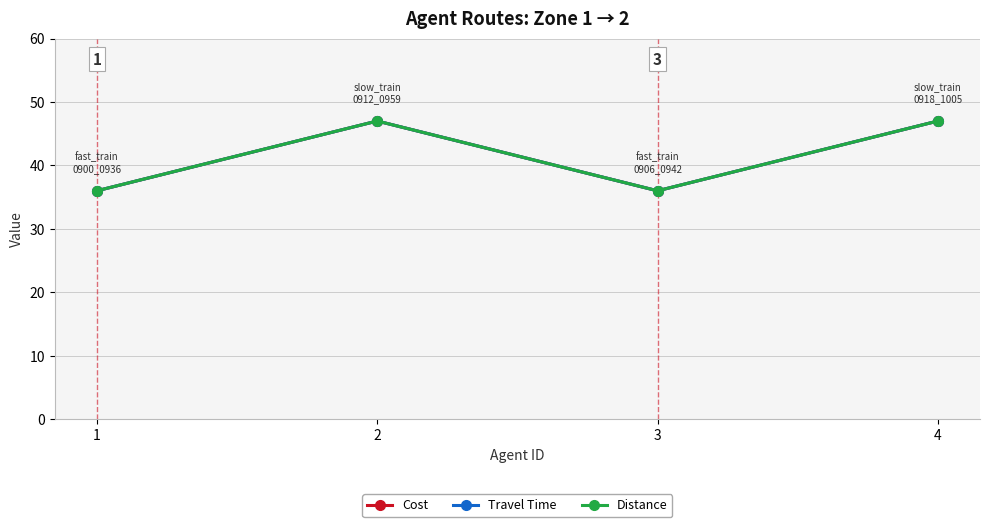

What is the total value across all series at 1?

108